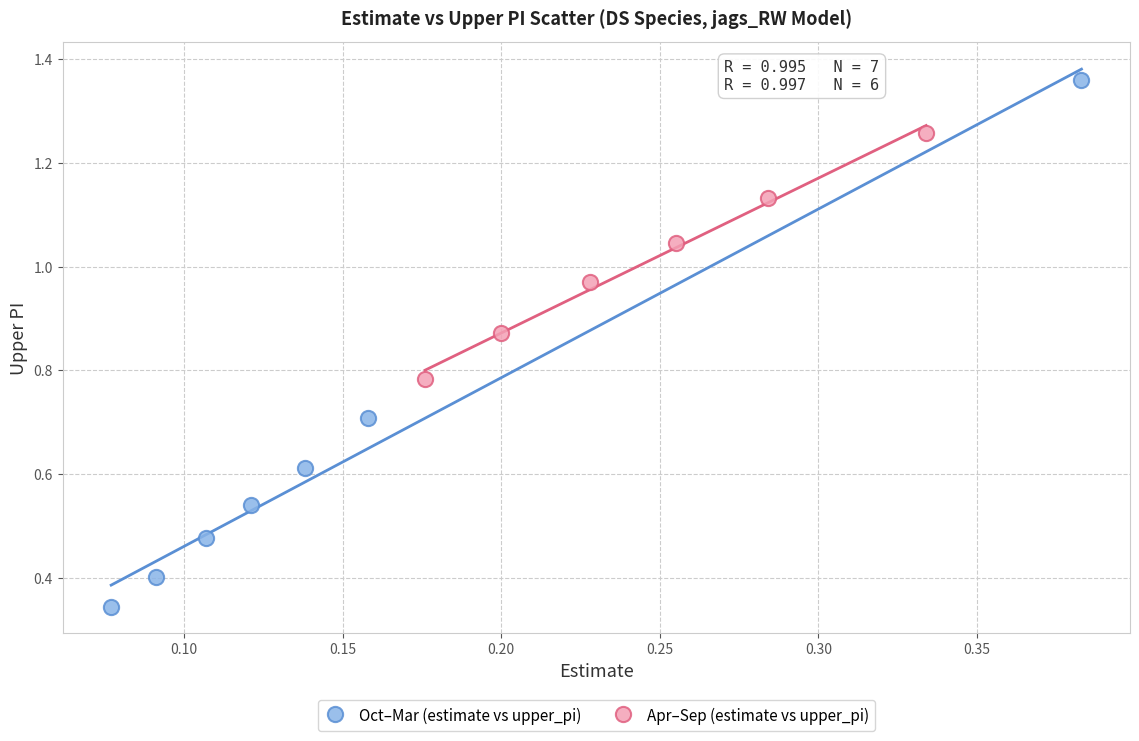

Which series reaches the maximum Y coordinate?

Oct–Mar (estimate vs upper_pi)